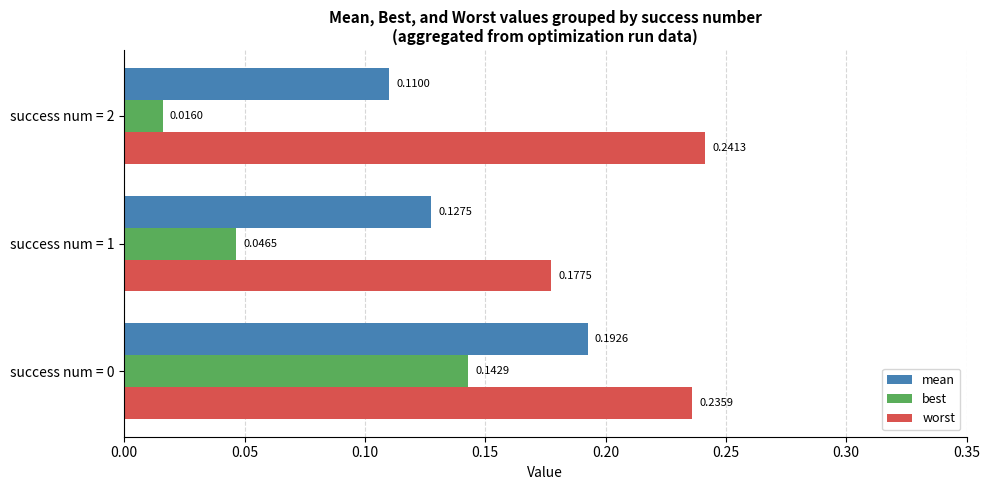

Rank the series by their average value, from lowest to highest.

best, mean, worst